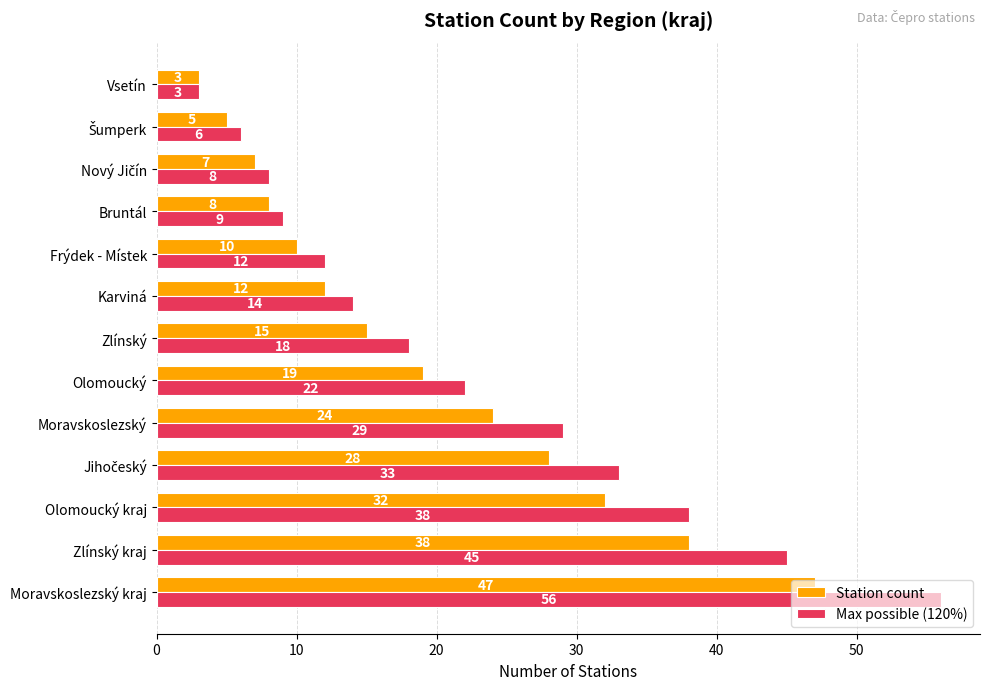

What is the minimum value shown in the chart?

3